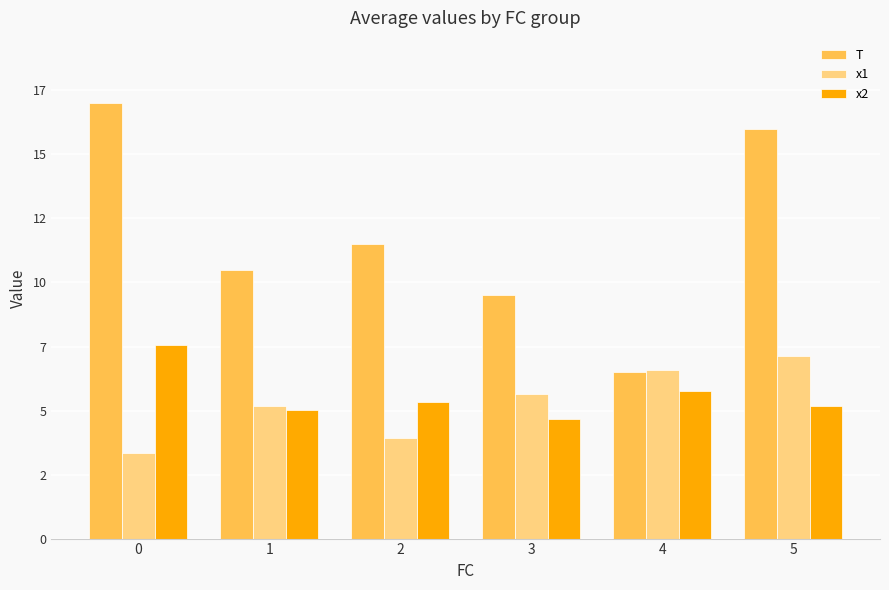

Reading left to right, what are all the values shown in this chart?

T: 0=17.0	1=10.5	2=11.5	3=9.5	4=6.5	5=16.0
x1: 0=3.3	1=5.2	2=3.9	3=5.6	4=6.6	5=7.1
x2: 0=7.6	1=5.0	2=5.3	3=4.7	4=5.8	5=5.2